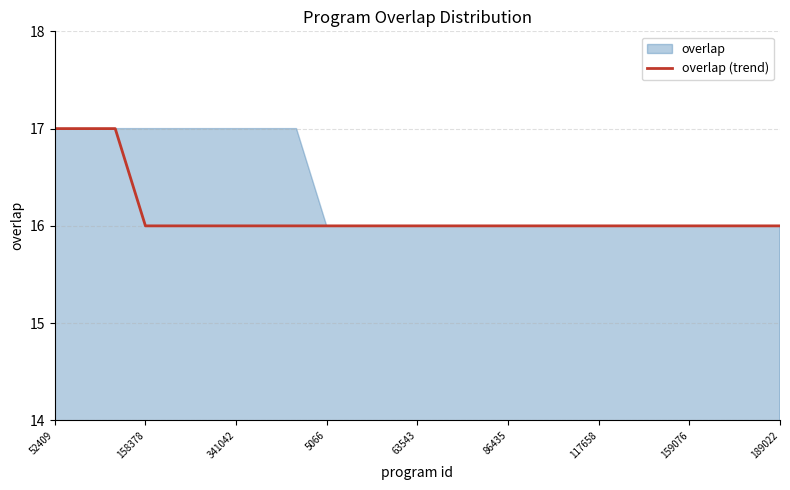

The value of overlap (trend) at 52409 is 17. True or false?

True